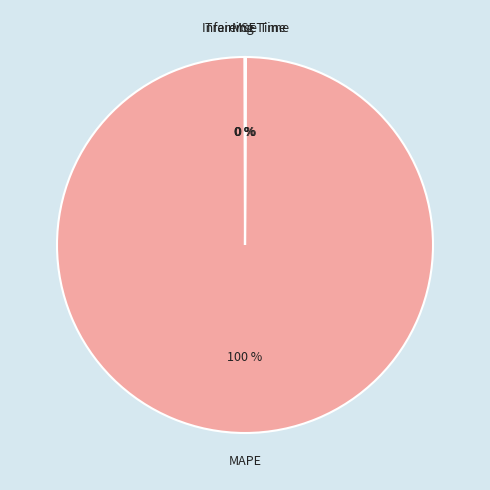

To the nearest percent, what is the difference between the largest and smallest slice percentages?

100%